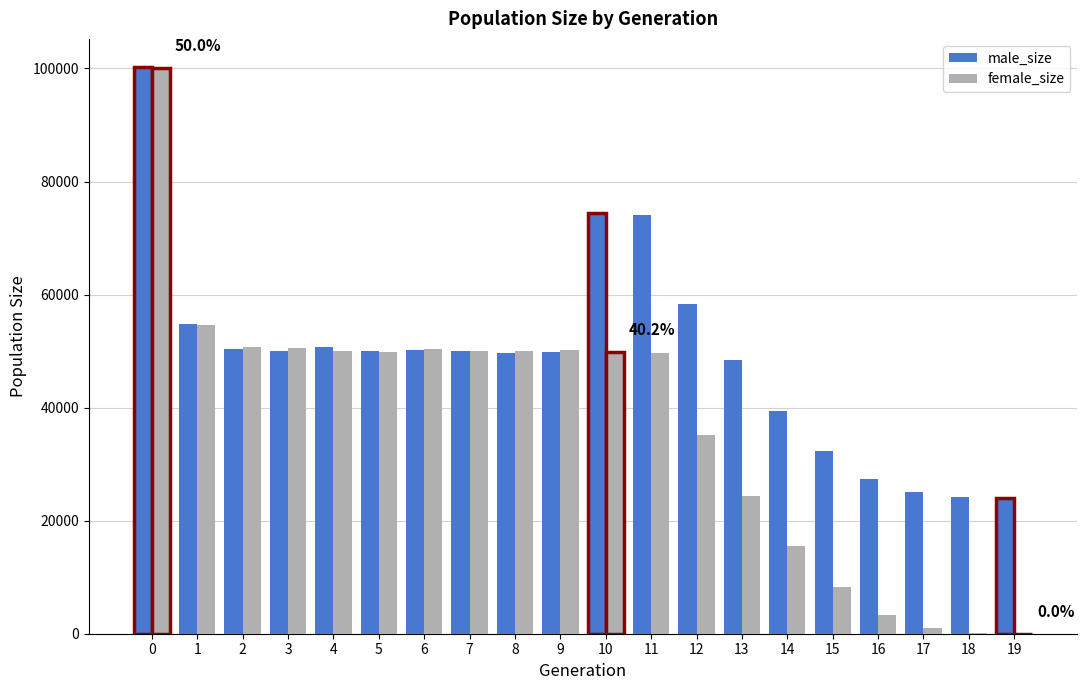

Which series has the widest spread of values?

female_size